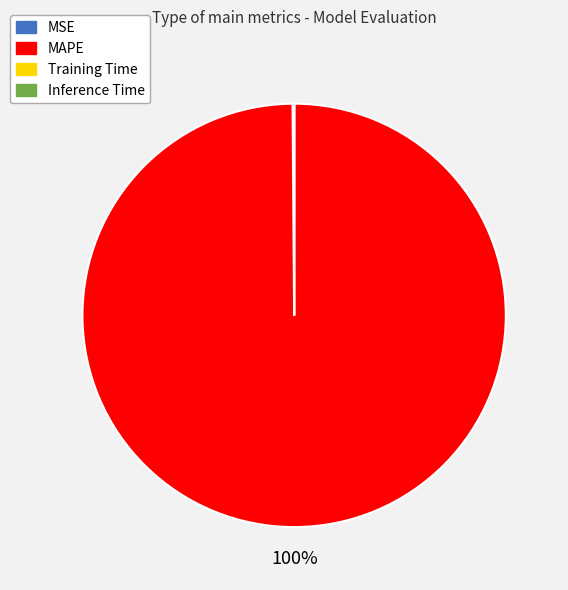

The MAPE slice represents 100% of the pie. True or false?

True